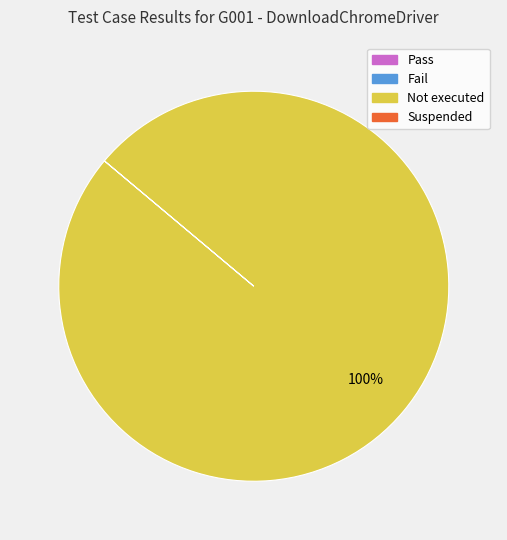

Does any single category account for the majority?

Yes